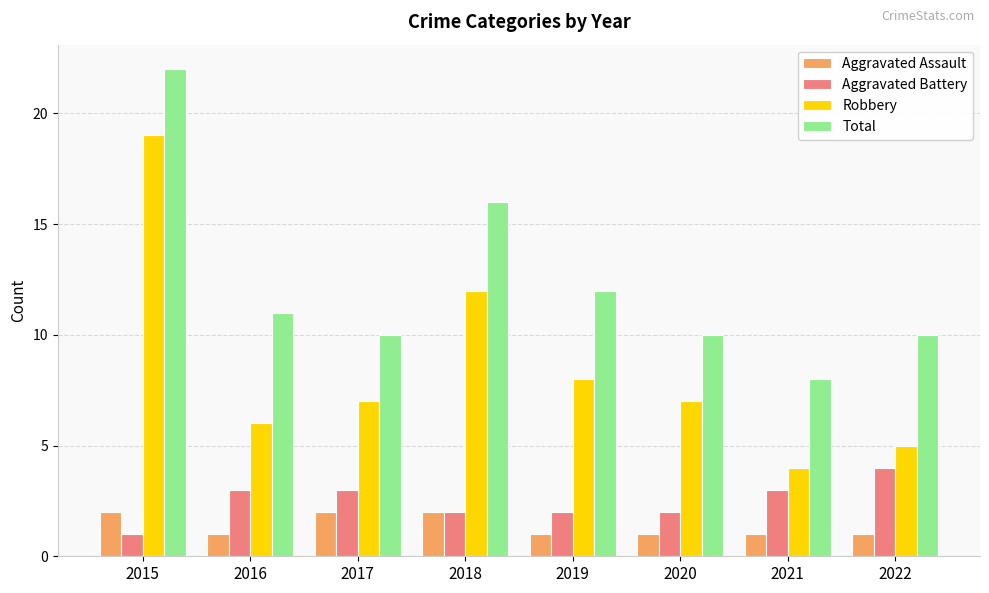

Rank the series at 2015 from highest to lowest value.

Total, Robbery, Aggravated Assault, Aggravated Battery